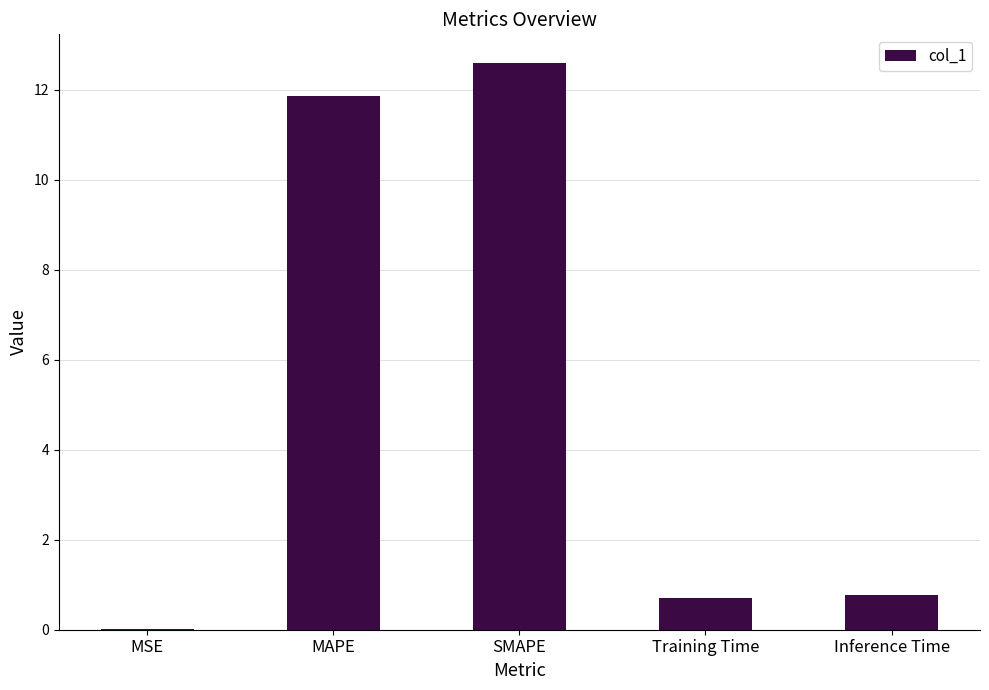

Which category has the highest value across all series?

SMAPE